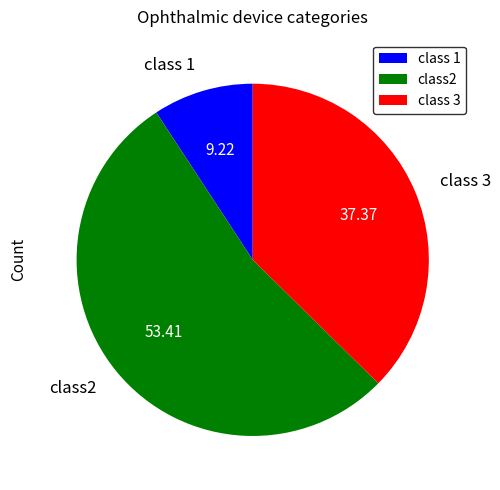

How many slices are in this pie chart?

3